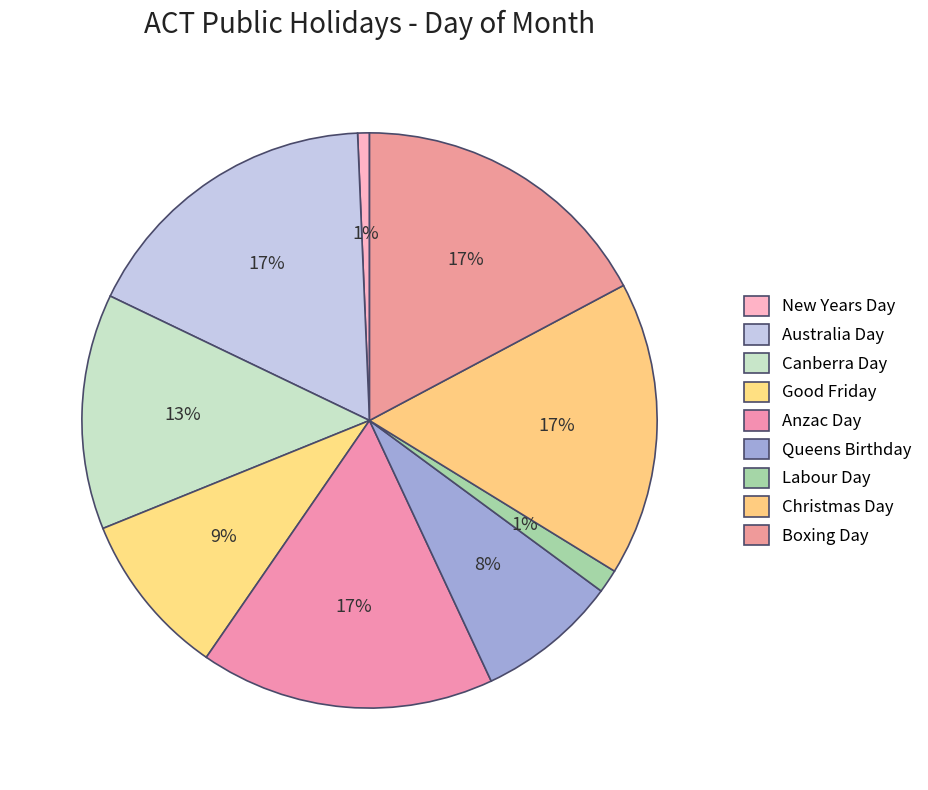

What is the change in value from New Years Day to Australia Day?

+25